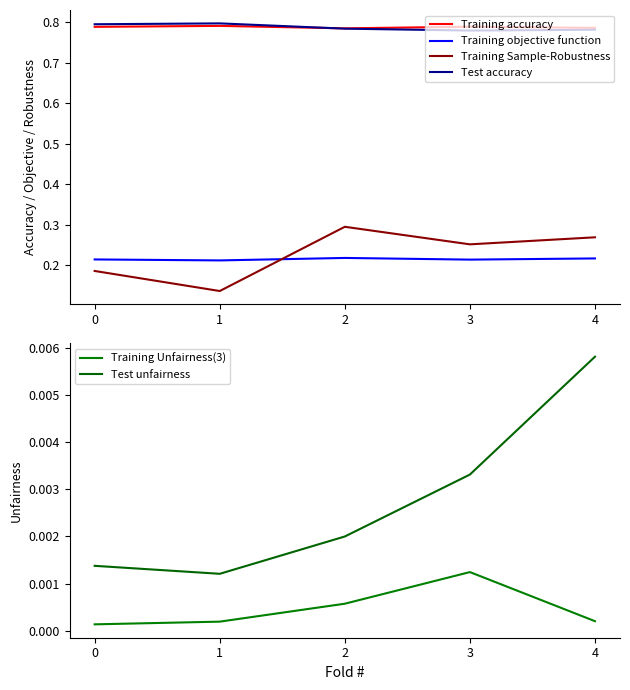

Count the Test accuracy values in the range 0 to 1.

5